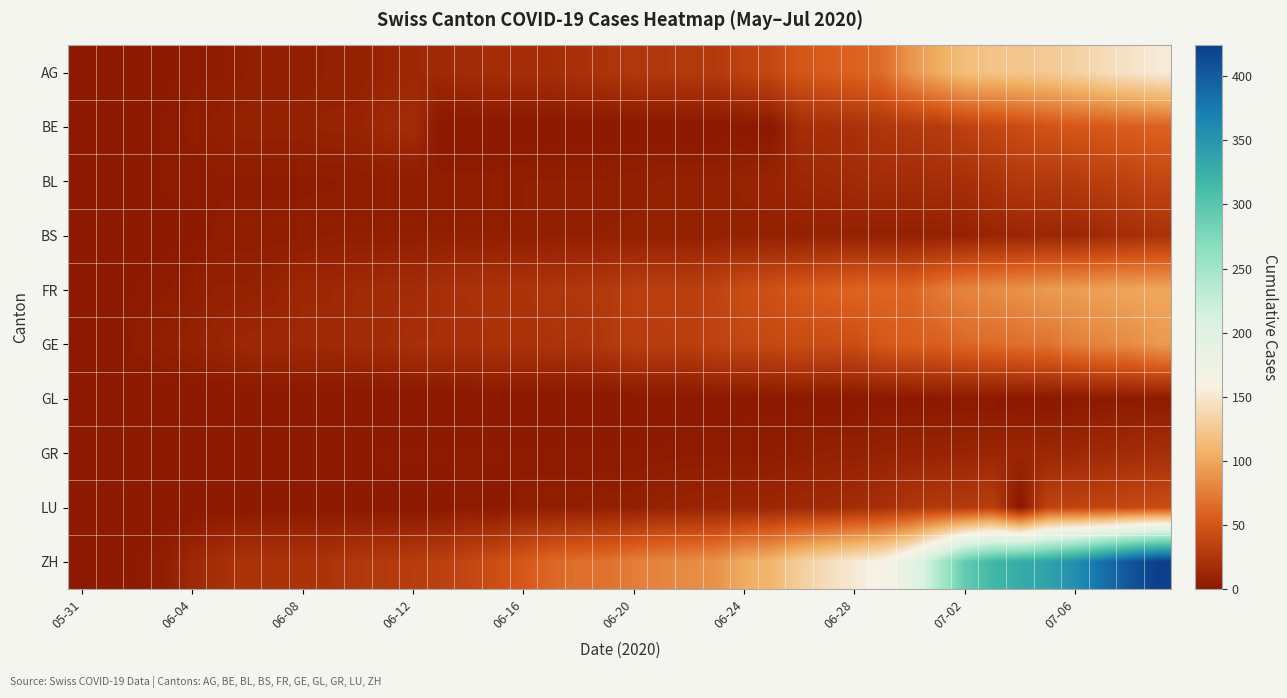

What is the greatest value displayed?

424